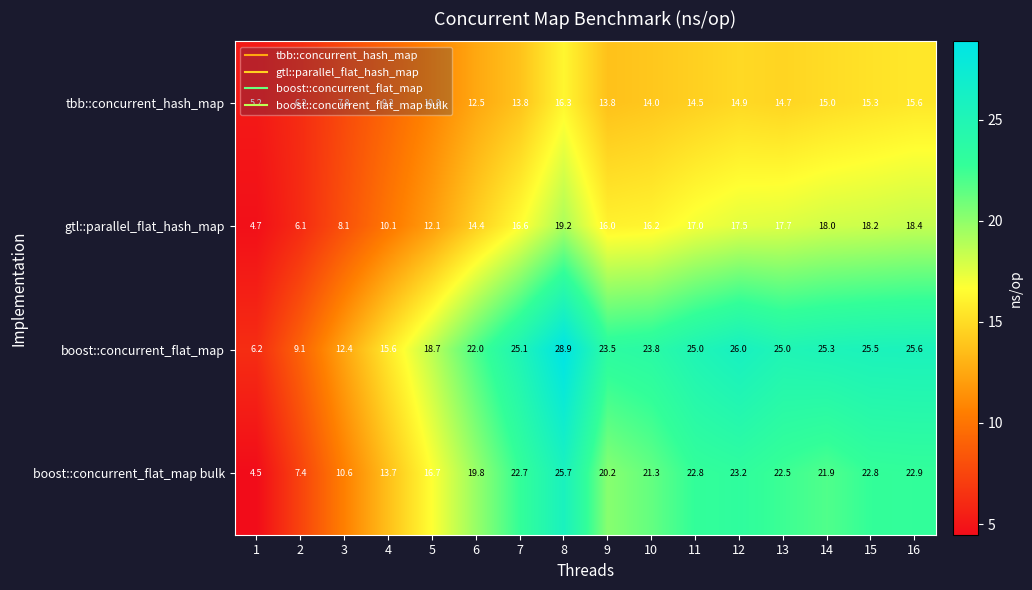

How many distinct data groups are displayed?

4